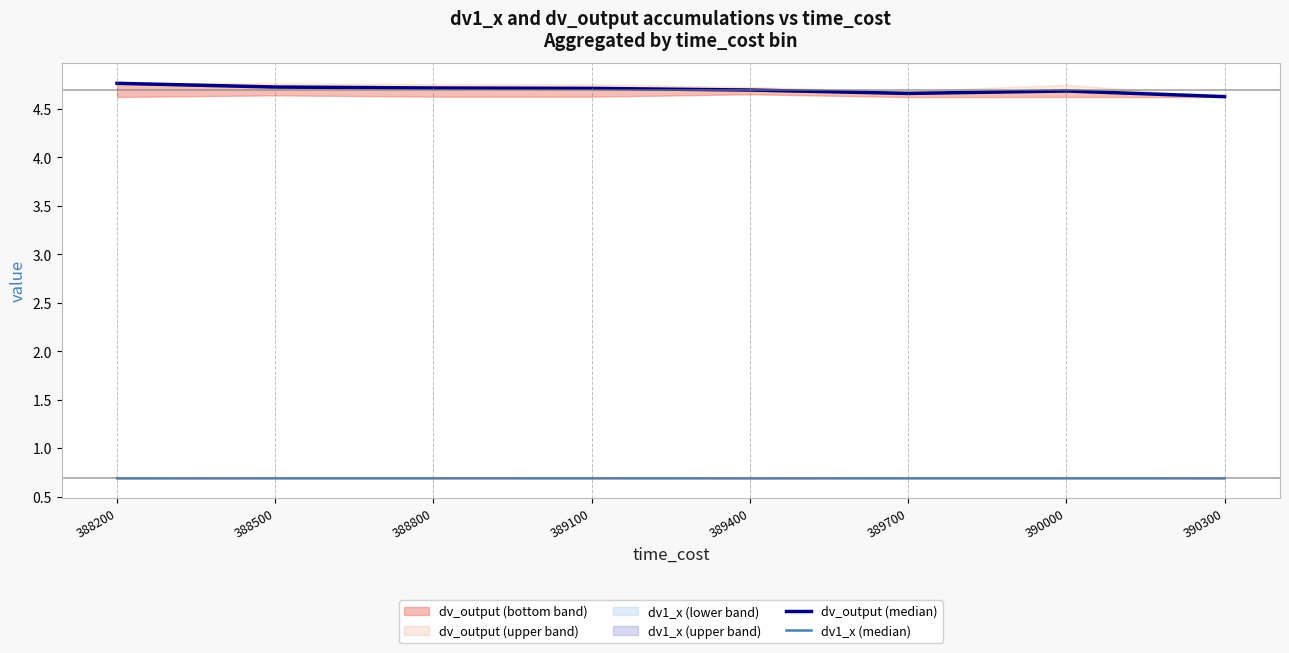

At which label is dv_output (median) closest to 4?

390300